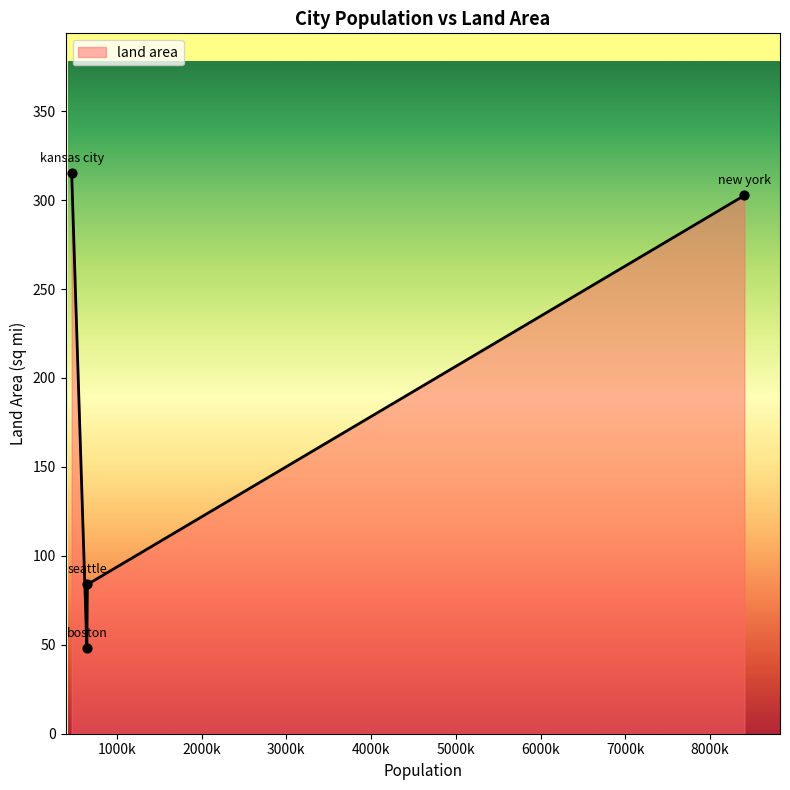

What is the average value?

187.5